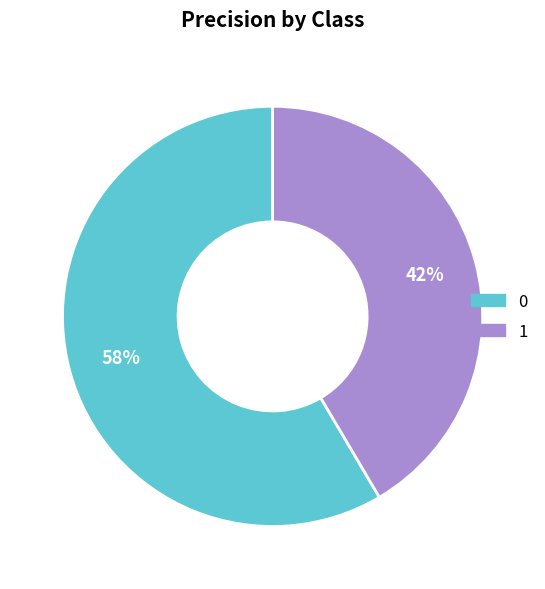

To the nearest percent, what is the average slice percentage?

50%